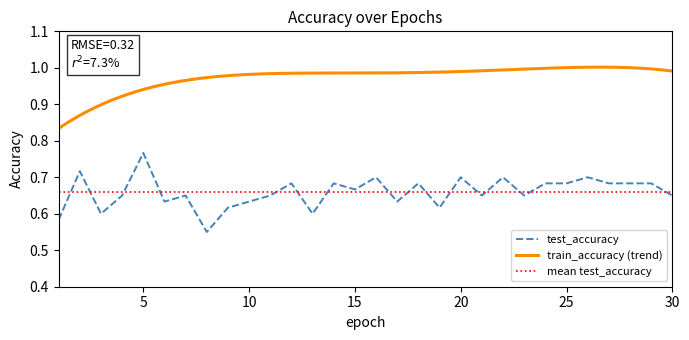

What is the difference between the maximum and minimum values?

0.2